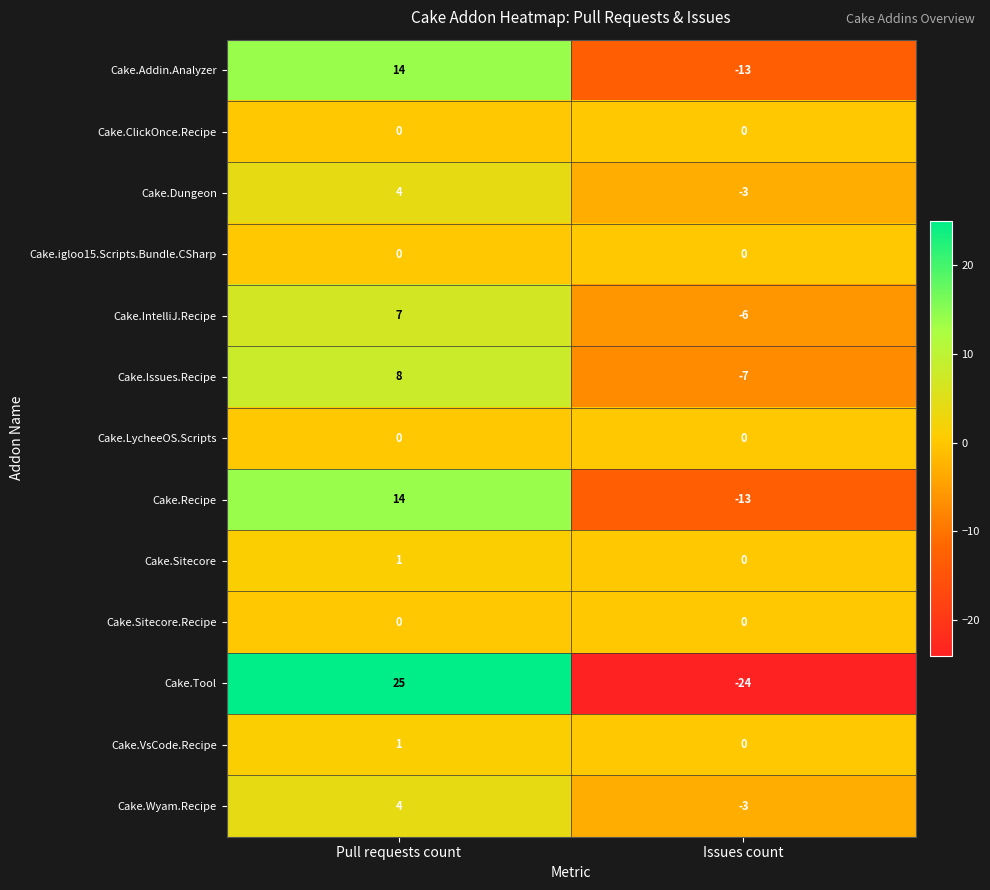

At which category is the sum across all series the highest?

Pull requests count